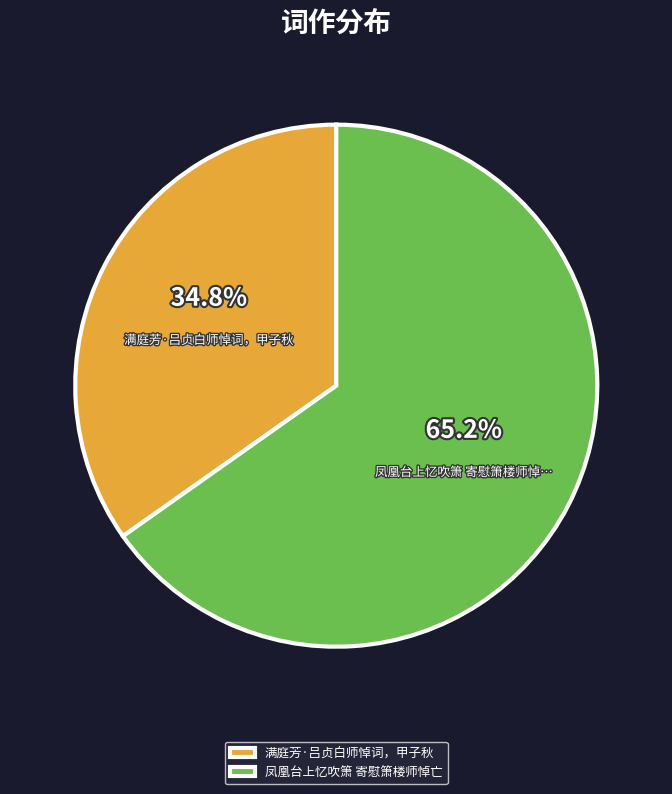

Is it true that 凤凰台上忆吹箫 寄慰箫楼师悼亡 is 65% of the pie?

True